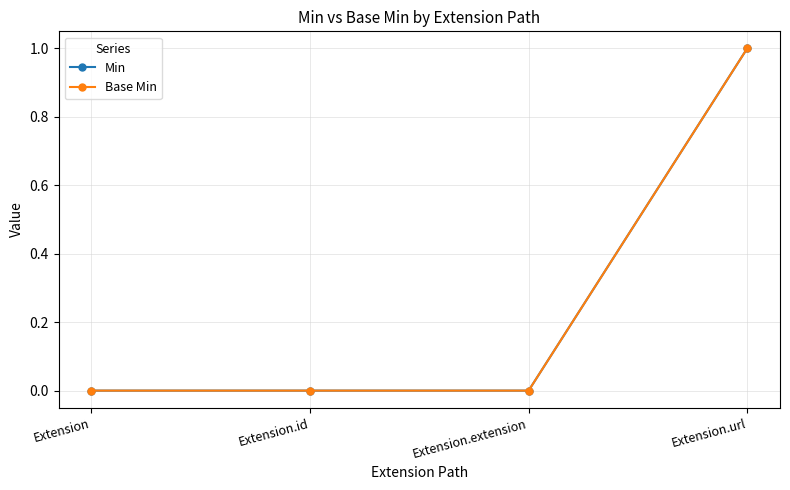

Is it true that Base Min equals 2 at Extension.url?

False